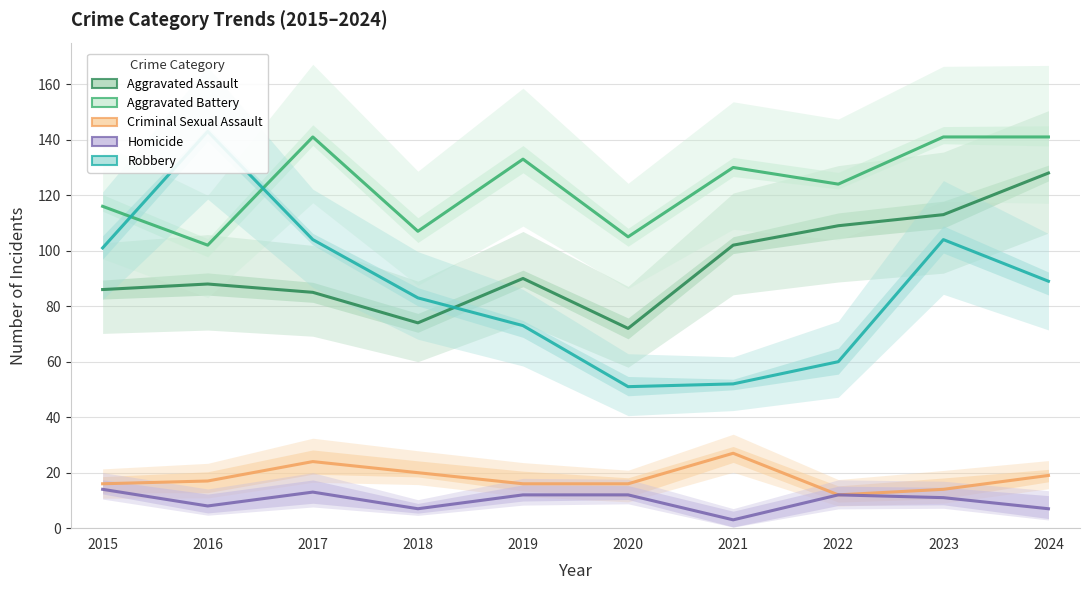

What is the difference between the second highest and second lowest values in the Aggravated Assault series?

39